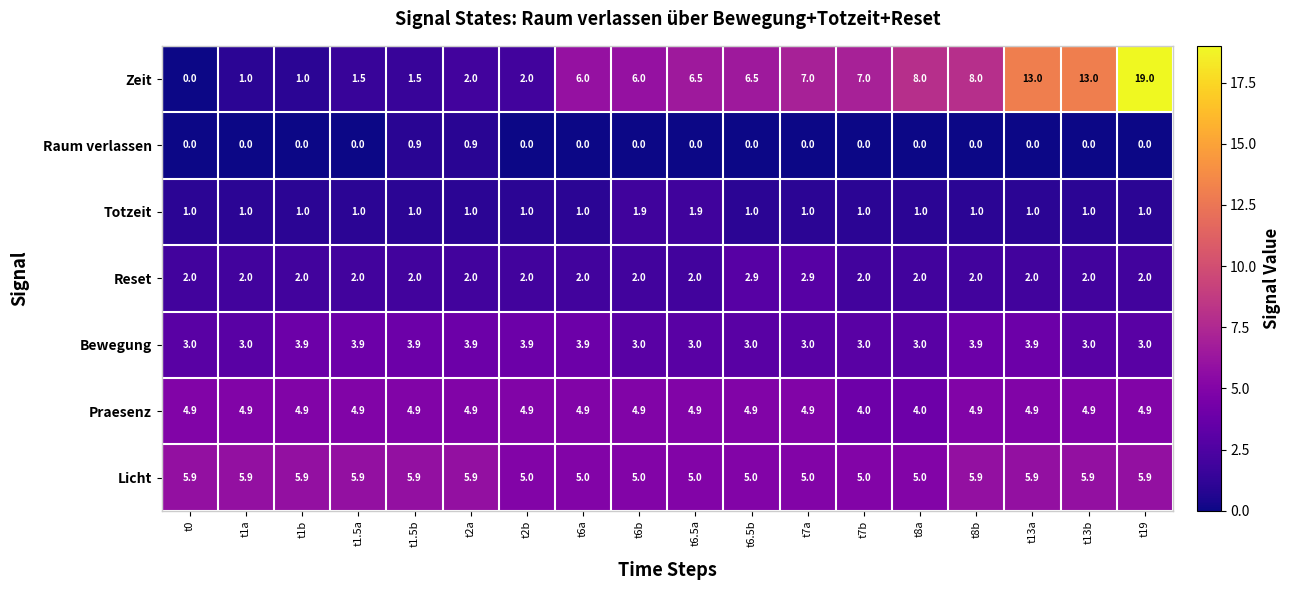

Which series has the largest range (max minus min)?

Zeit